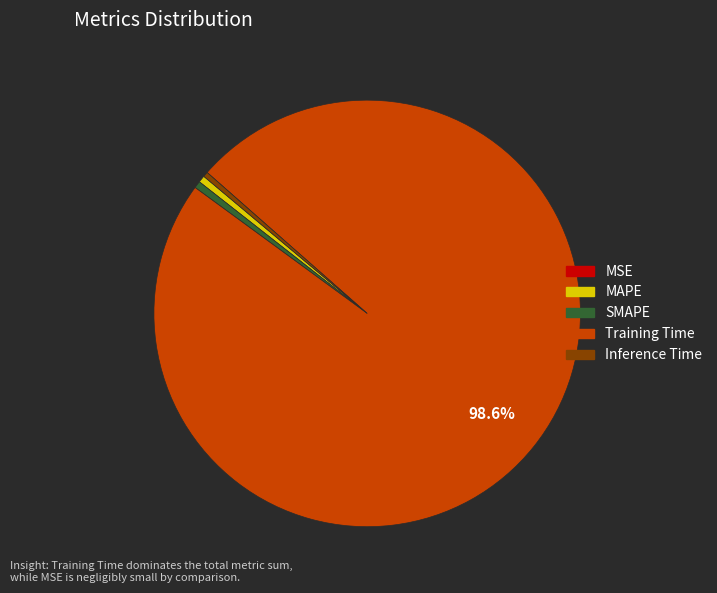

Combined, do MAPE and SMAPE account for over 50%?

No